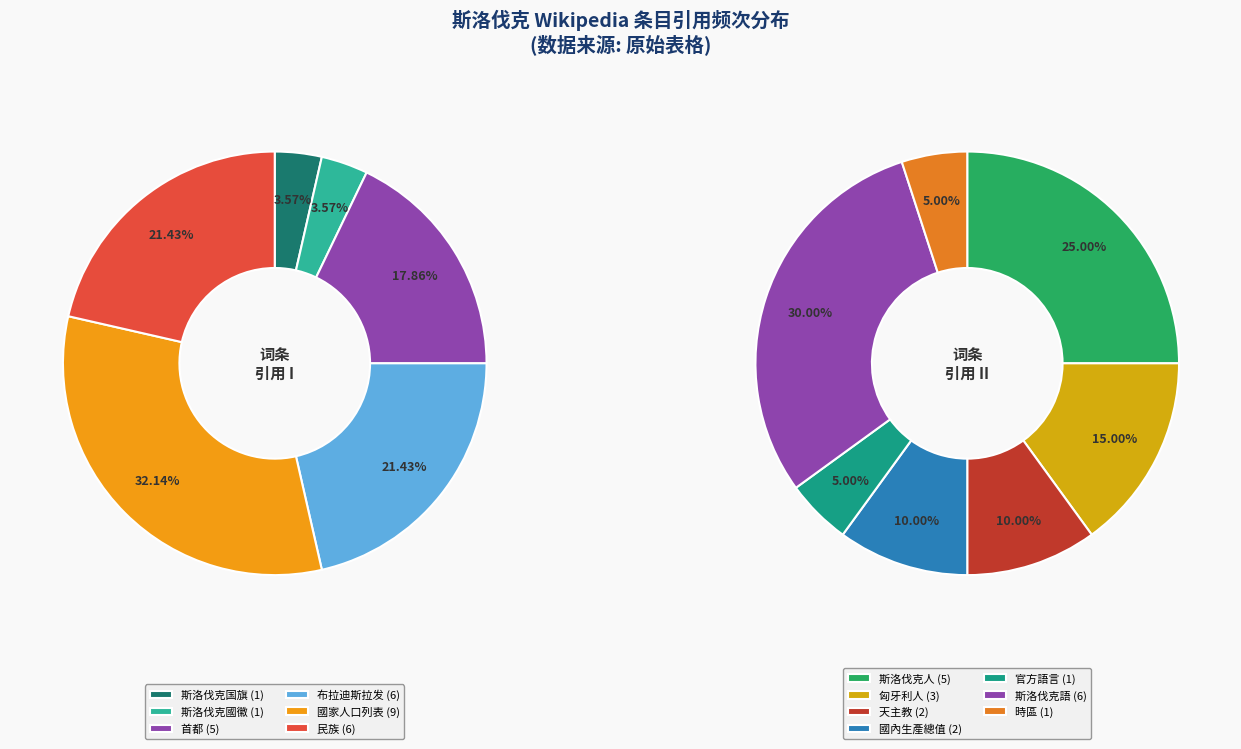

Count the number of slices in the pie.

13